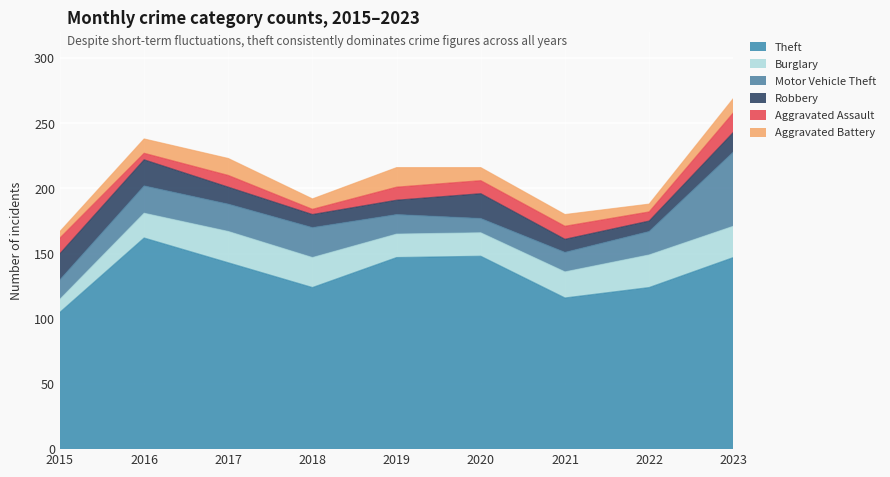

What is the value of the Aggravated Assault point at the 8th from the left?

7